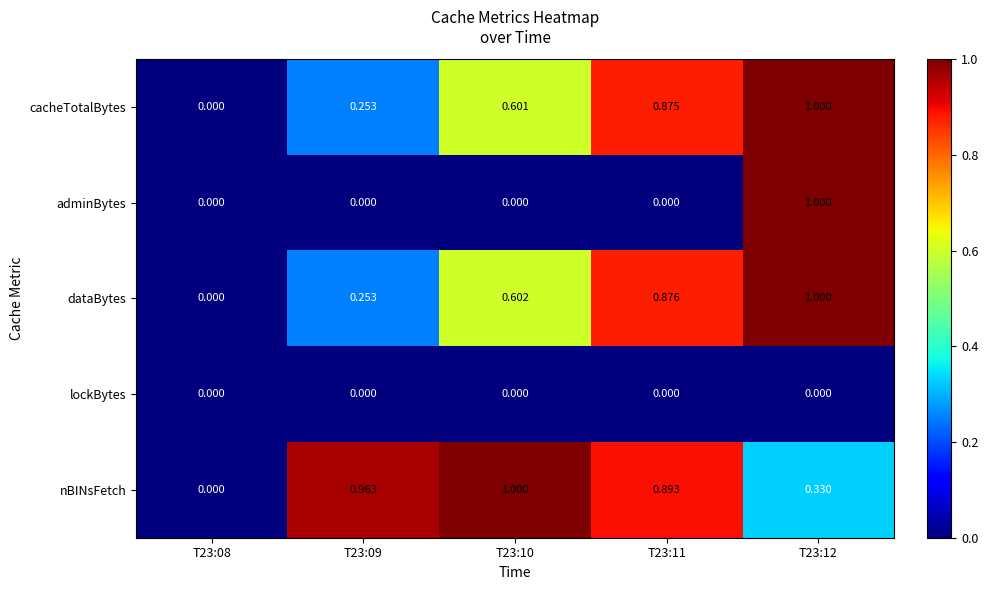

Between T23:09 and T23:12, which series saw the biggest shift?

adminBytes